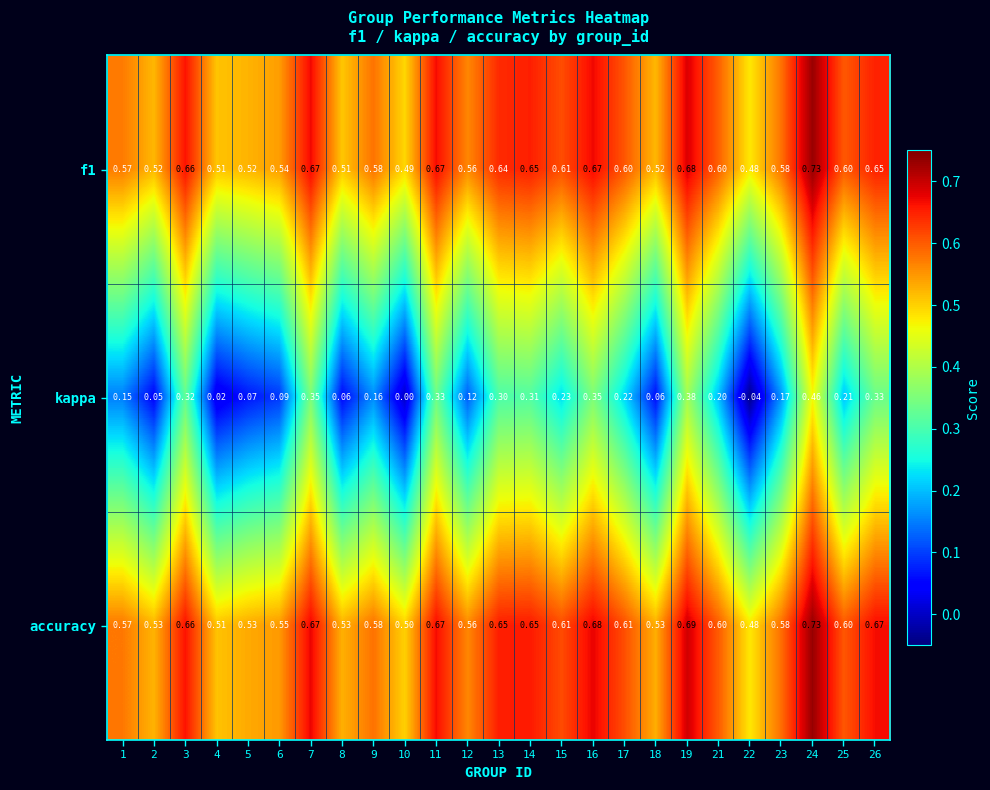

Which series has the largest range (max minus min)?

kappa